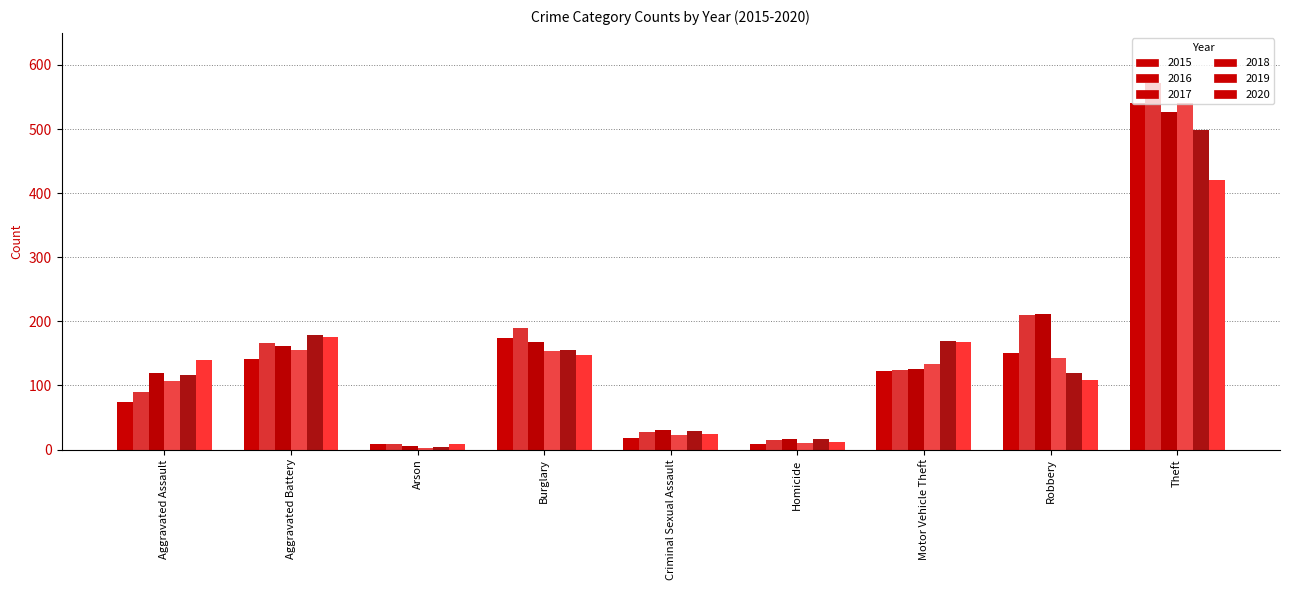

What is the total value across all series at Aggravated Battery?

978